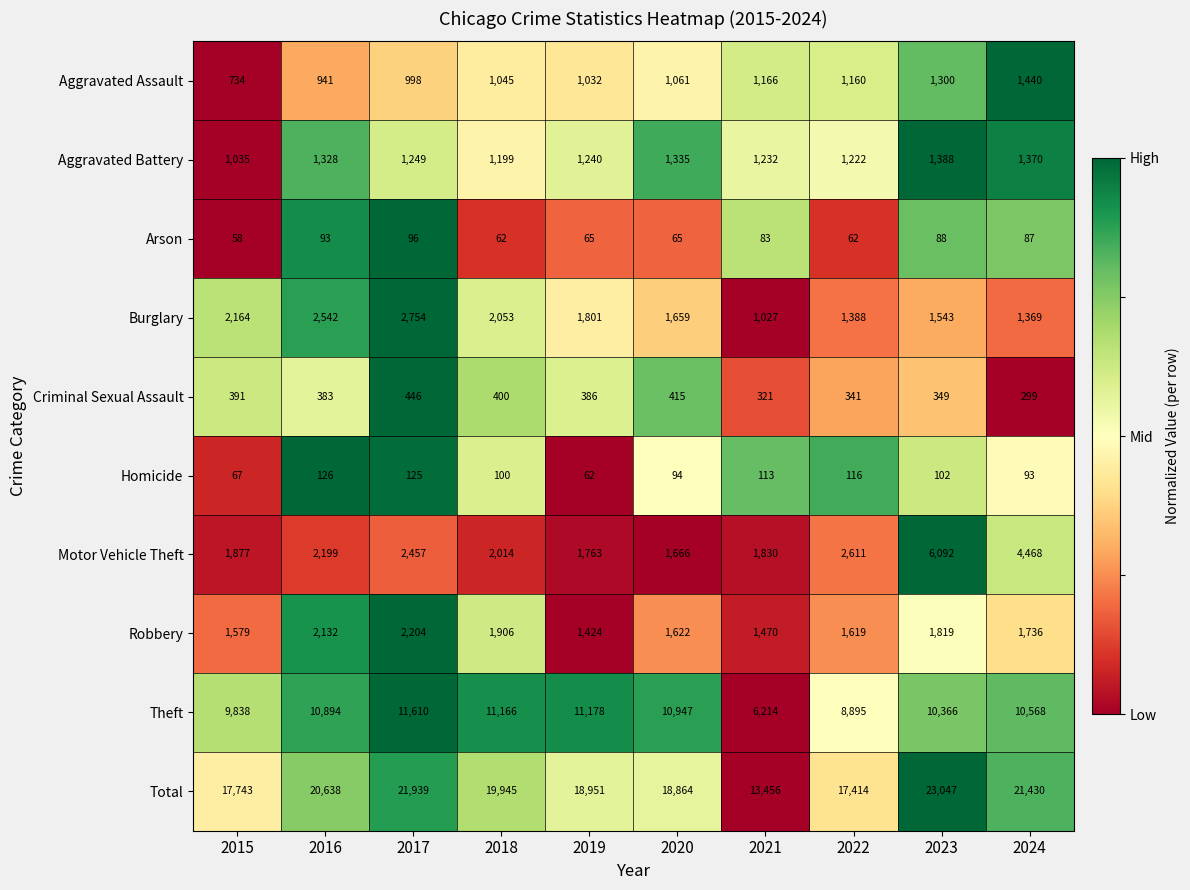

At which category is the sum across all series the highest?

2023